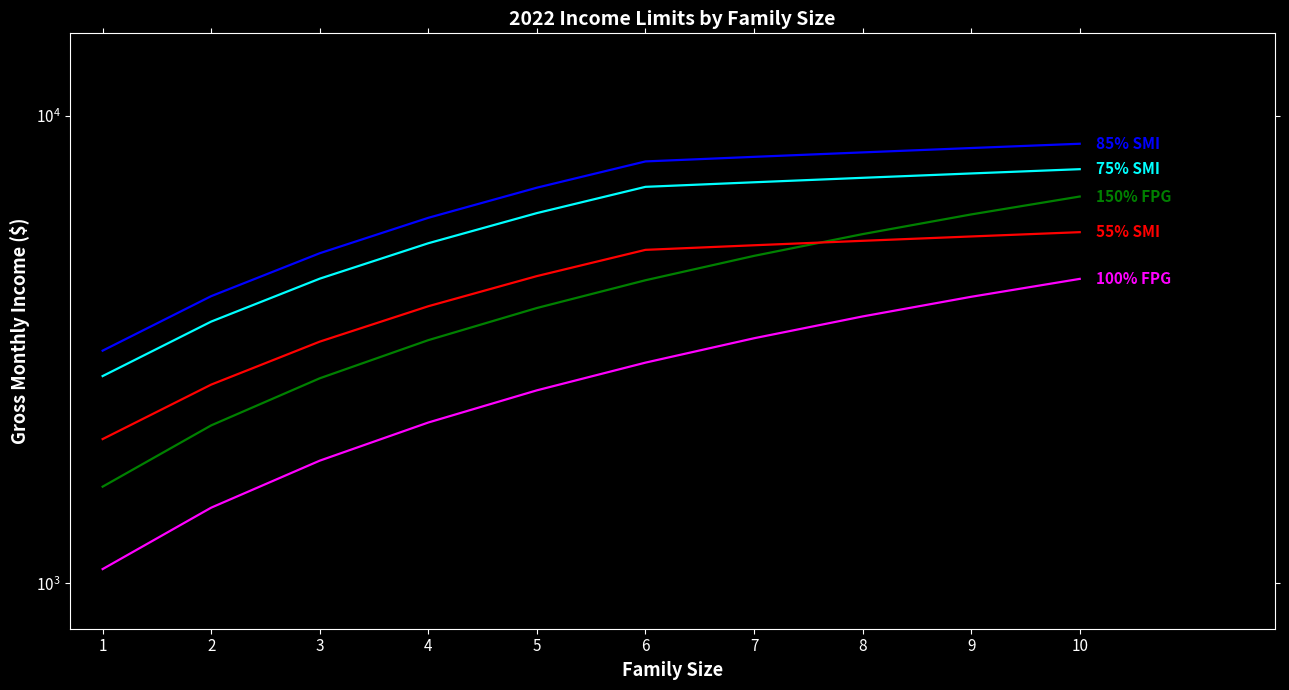

The value of 150% FPG at 4 is 3312. True or false?

True